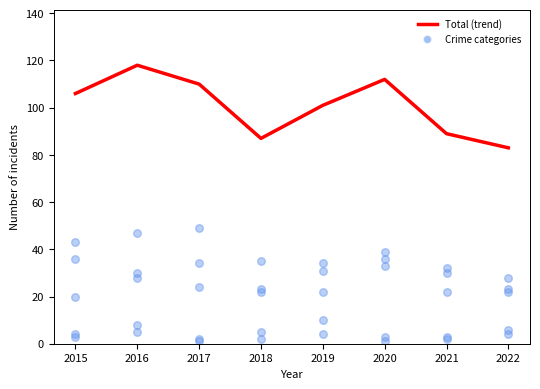

Which series has the largest total across all categories?

Total (trend)